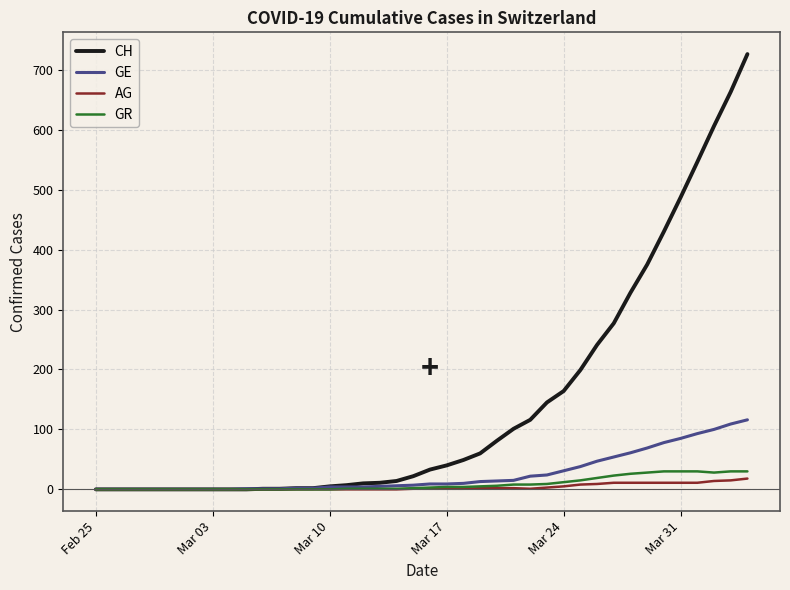

What is the greatest value displayed?

726